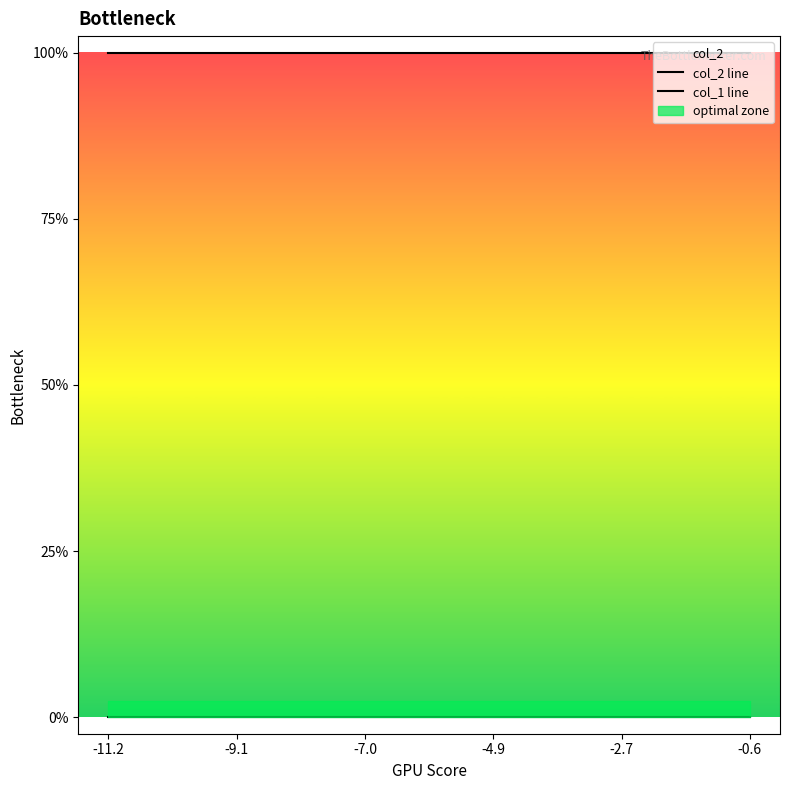

Which series has the largest range (max minus min)?

col_2 line